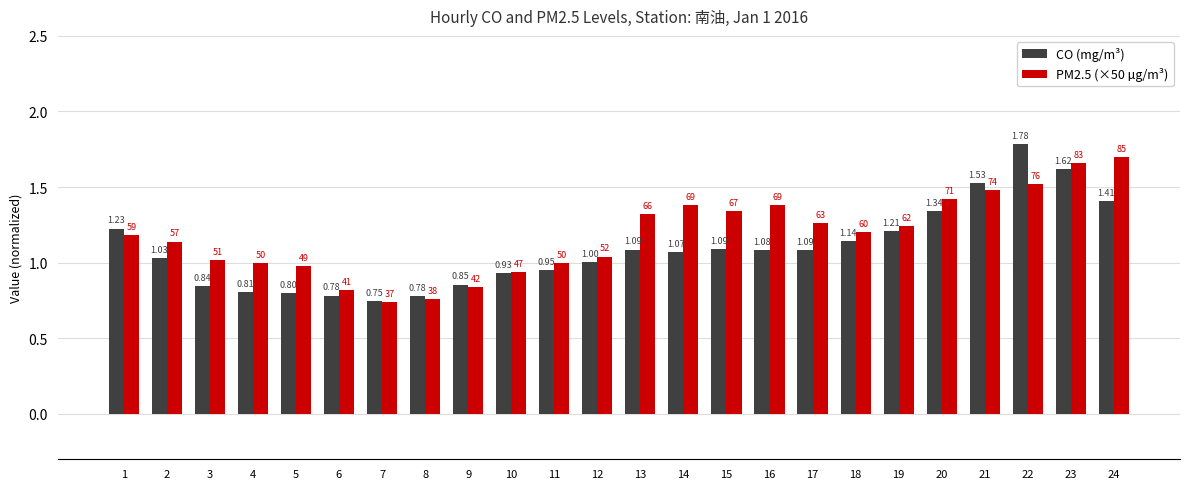

What is the sum of all PM2.5 (×50 µg/m³) values?

28.4